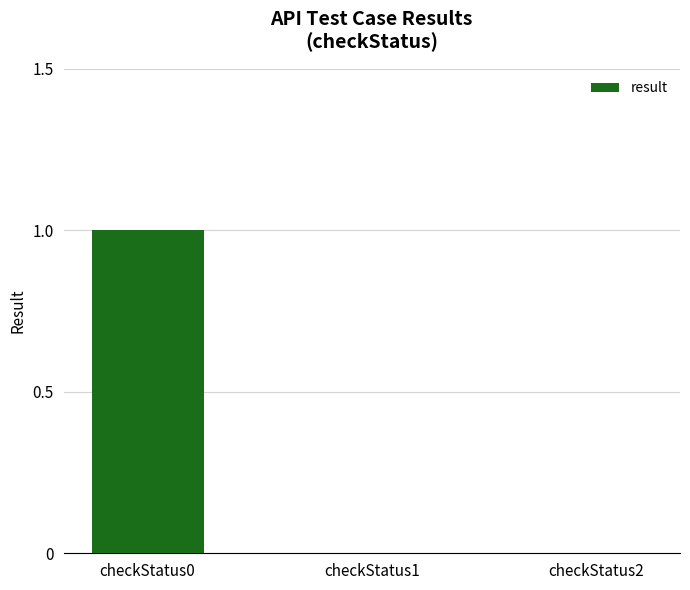

Which has a higher value, checkStatus0 or checkStatus2?

checkStatus0